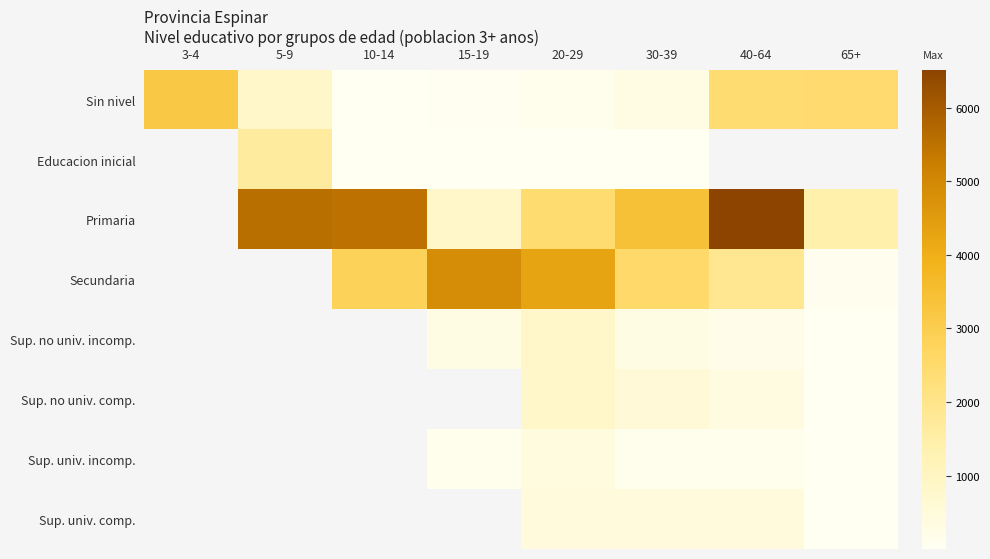

Which has a higher value, 20-29 or 10-14?

20-29